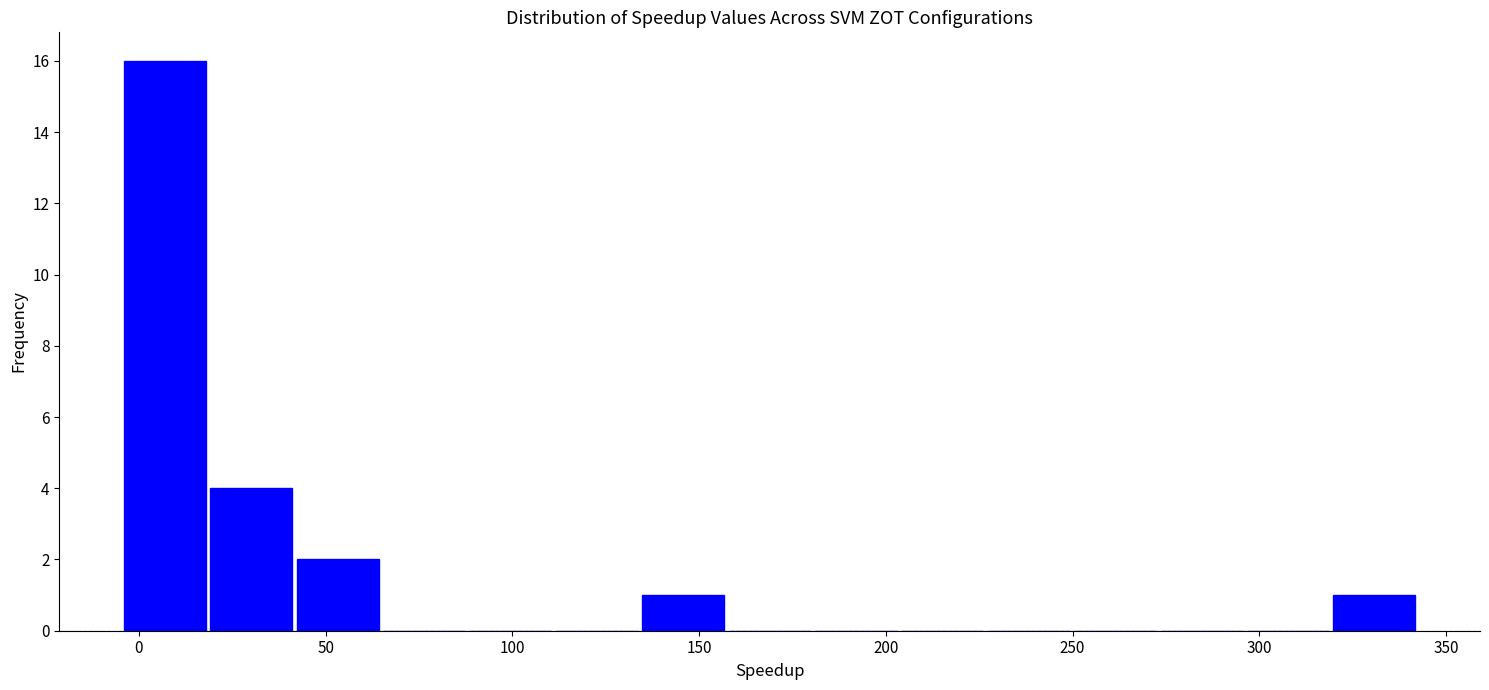

What is the height of the bar covering 40 to 65 on the x-axis? Neither the bar edges nor the heights are printed on the chart, so give them approximately, as read against the axes.

2